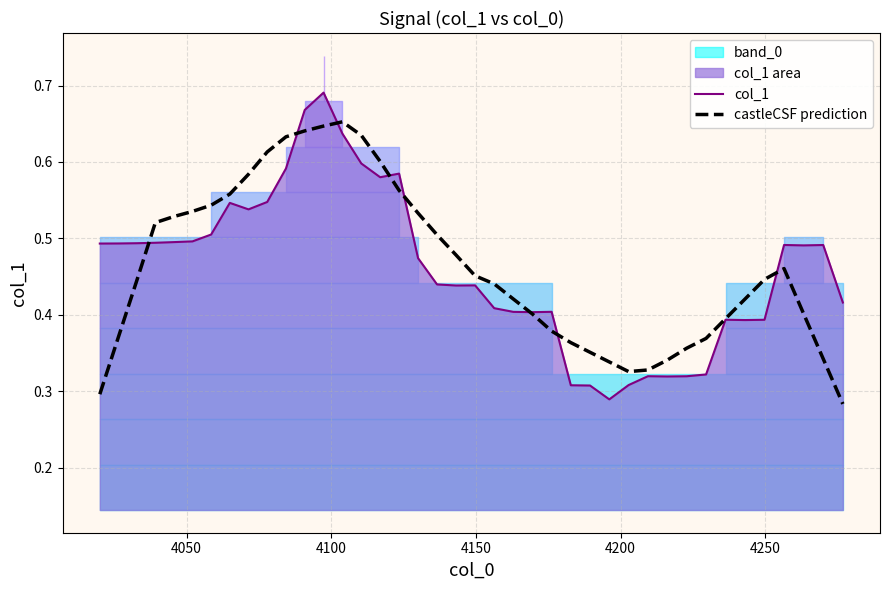

What is the sum of all col_1 values?

18.4